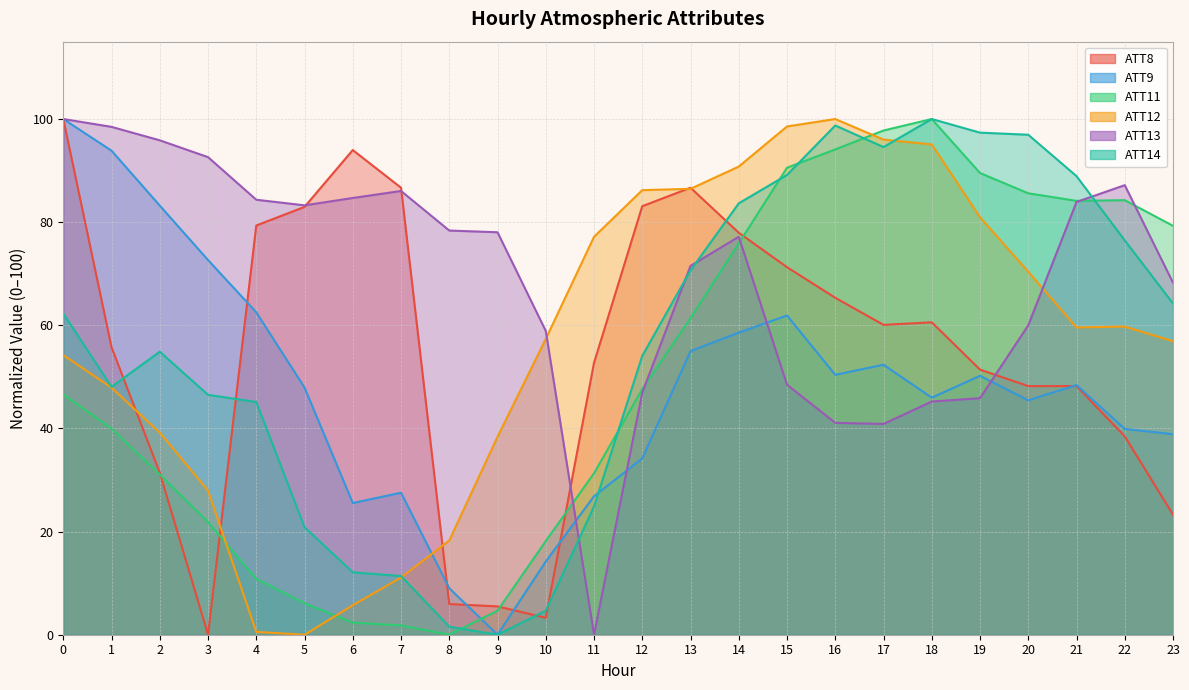

What is the value of the ATT9 point at the 15th from the left?

58.6